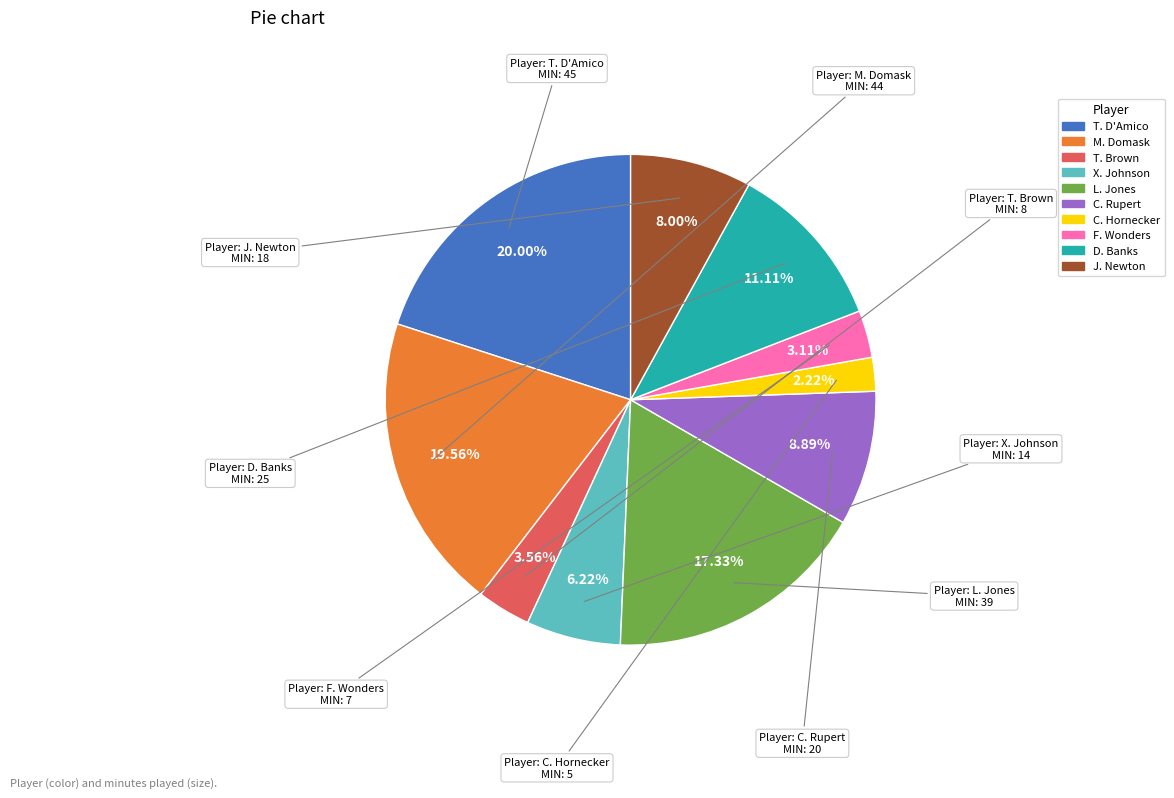

Is there a majority slice in this chart?

No